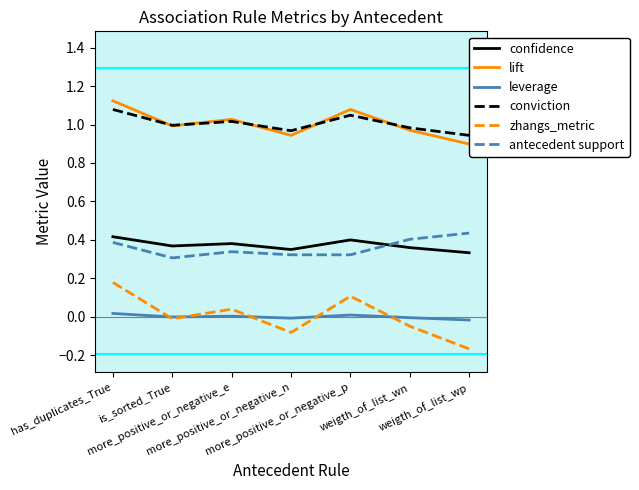

At which category does the chart reach its peak across all series?

has_duplicates_True